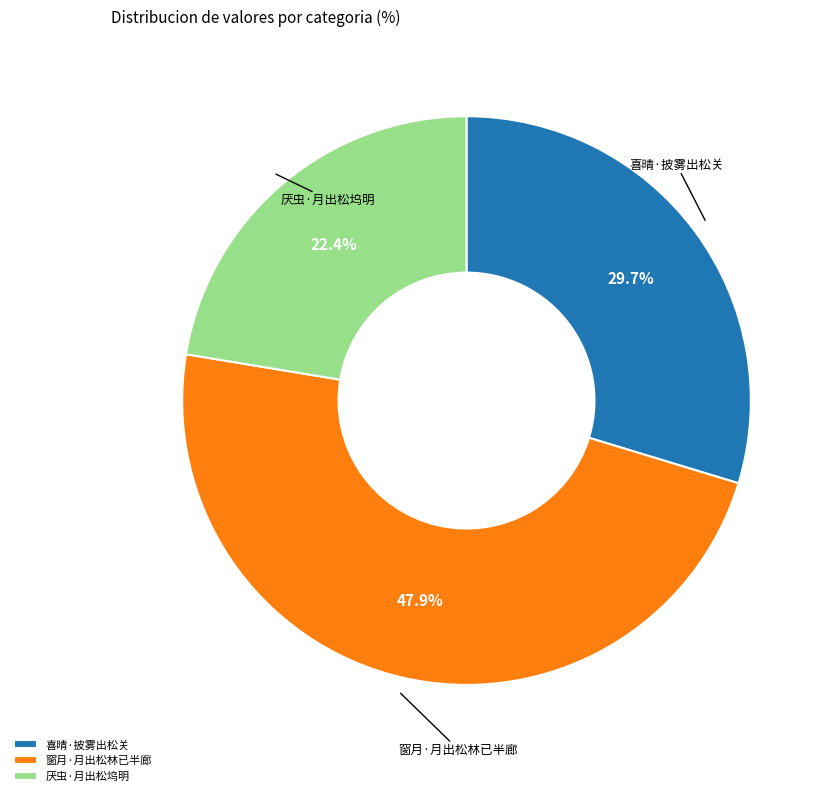

True or false: 厌虫·月出松坞明 accounts for 34% of the total.

False